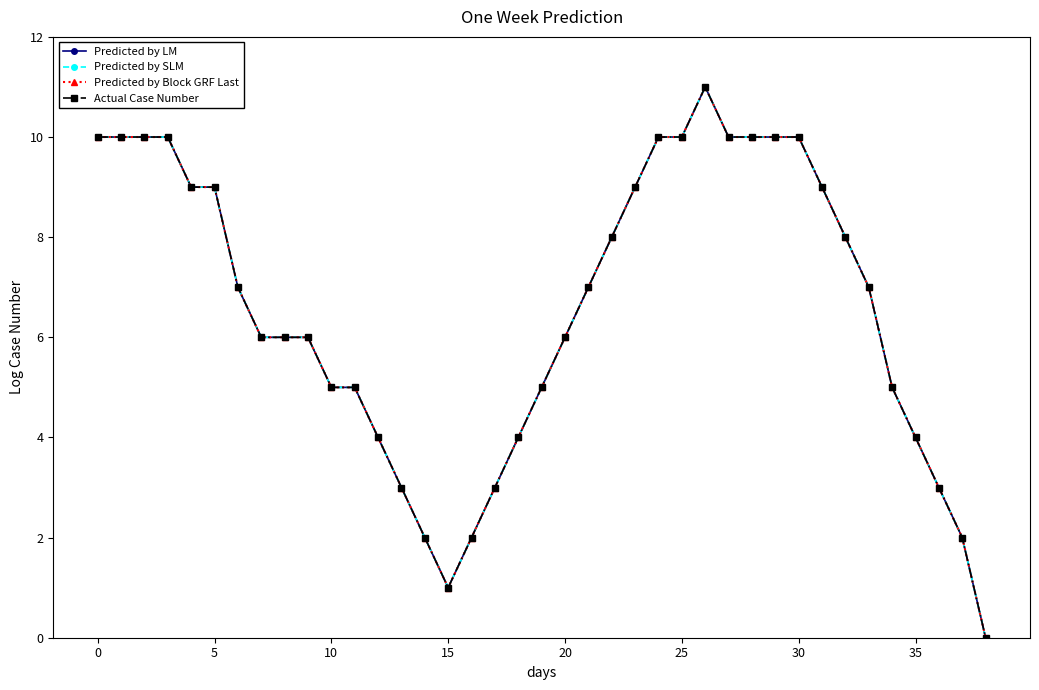

List the series in order of their peak value, highest first.

Predicted by LM, Predicted by SLM, Predicted by Block GRF Last, Actual Case Number